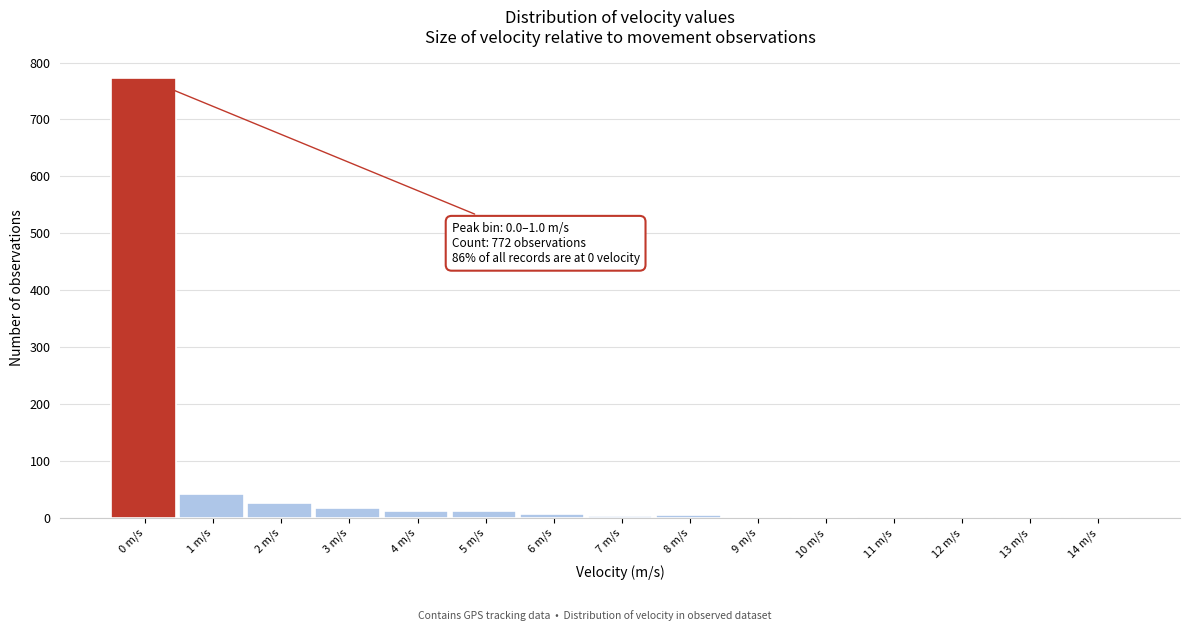

What is the sum of all values?

899